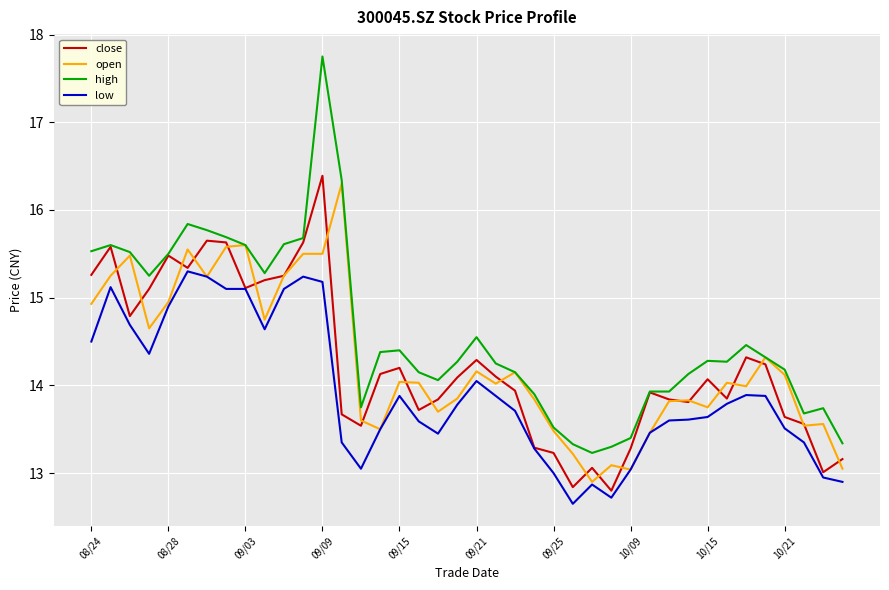

What is the greatest value displayed?

17.8